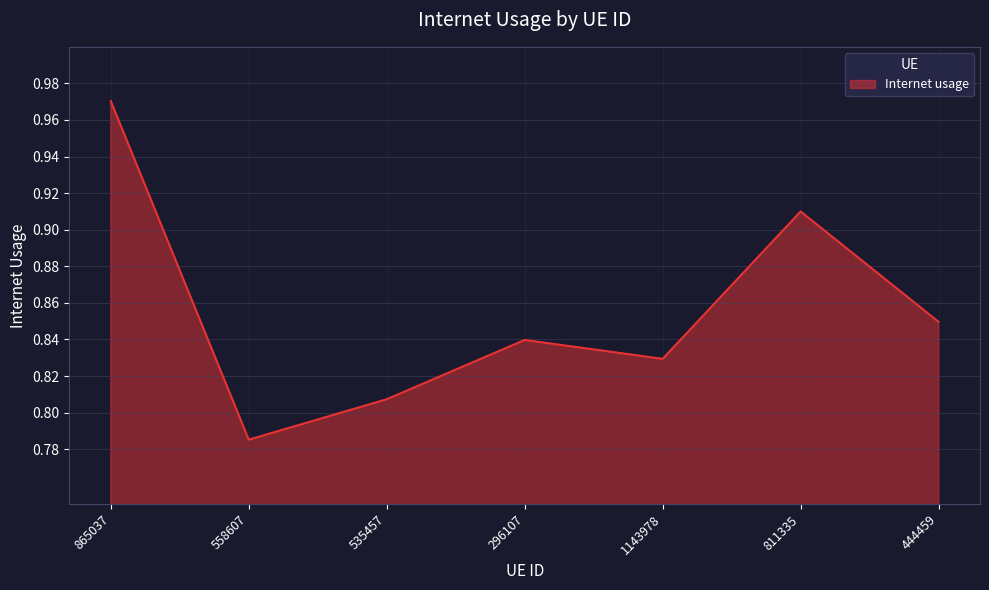

Which category has the highest value across all series?

865037